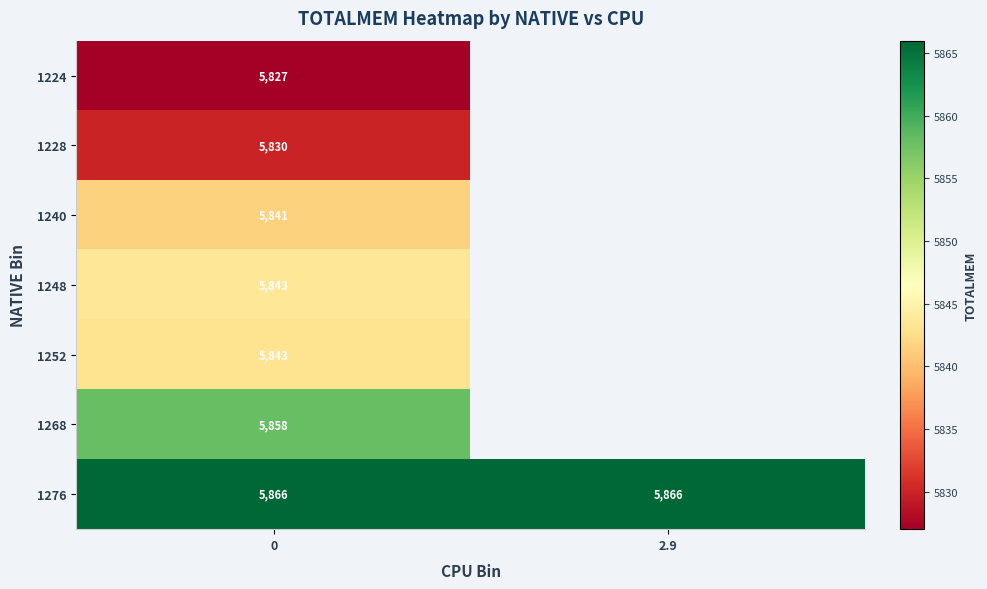

Which has a higher value, 0 or 2.9?

2.9